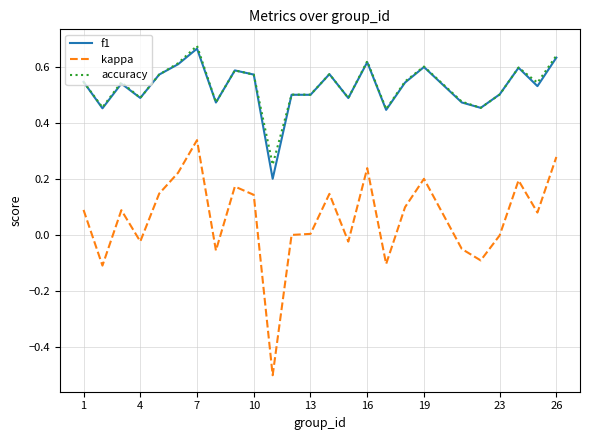

Which series has the largest range (max minus min)?

kappa